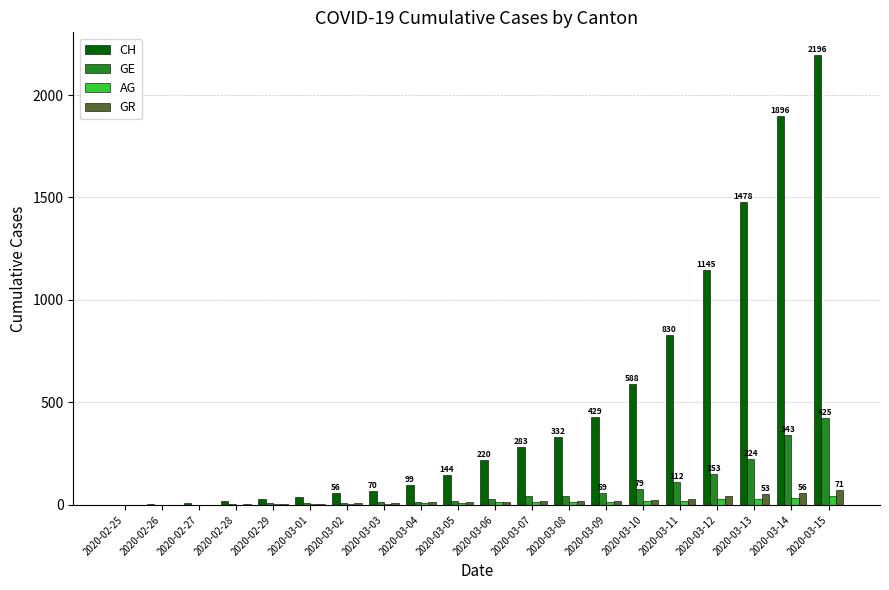

Which series changed the most between 2020-03-09 and 2020-03-13?

CH